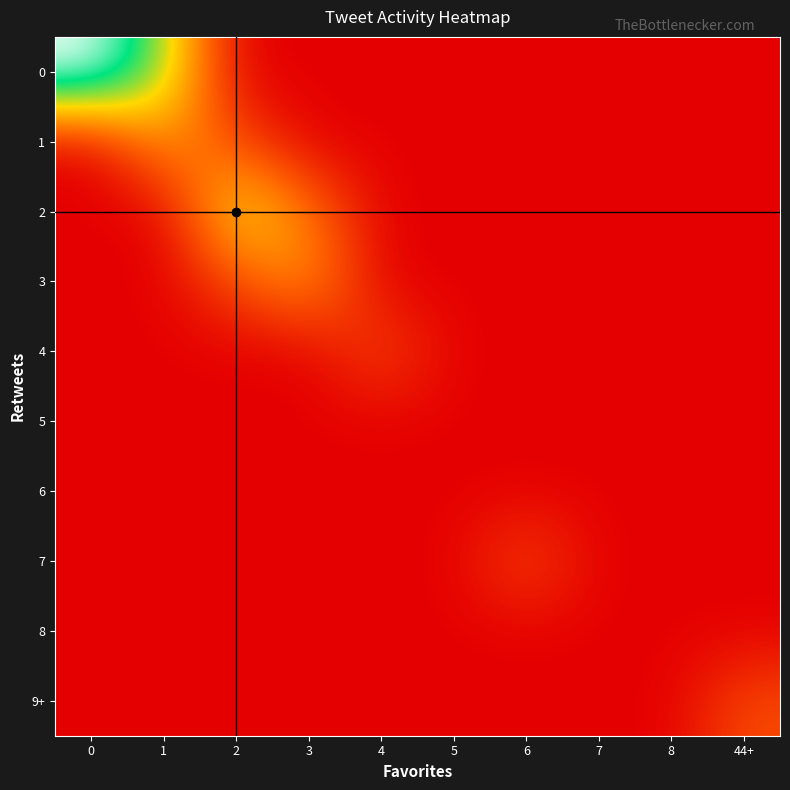

Reading left to right, extract all data points from this chart.

0: 0=3.8	1=2.3	2=0.0	3=0.0	4=0.0	5=0.0	6=0.0	7=0.0	8=0.0	44+=0.0
1: 0=0.0	1=1.4	2=0.7	3=0.0	4=0.0	5=0.0	6=0.0	7=0.0	8=0.0	44+=0.0
2: 0=0.0	1=0.0	2=2.1	3=1.1	4=0.0	5=0.0	6=0.0	7=0.0	8=0.0	44+=0.0
3: 0=0.0	1=0.0	2=0.7	3=1.4	4=0.0	5=0.0	6=0.0	7=0.0	8=0.0	44+=0.0
4: 0=0.0	1=0.0	2=0.0	3=0.0	4=0.7	5=0.0	6=0.0	7=0.0	8=0.0	44+=0.0
5: 0=0.0	1=0.0	2=0.0	3=0.0	4=0.0	5=0.0	6=0.0	7=0.0	8=0.0	44+=0.0
6: 0=0.0	1=0.0	2=0.0	3=0.0	4=0.0	5=0.0	6=0.0	7=0.0	8=0.0	44+=0.0
7: 0=0.0	1=0.0	2=0.0	3=0.0	4=0.0	5=0.0	6=0.7	7=0.0	8=0.0	44+=0.0
8: 0=0.0	1=0.0	2=0.0	3=0.0	4=0.0	5=0.0	6=0.0	7=0.0	8=0.0	44+=0.0
9+: 0=0.0	1=0.0	2=0.0	3=0.0	4=0.0	5=0.0	6=0.0	7=0.0	8=0.0	44+=0.7